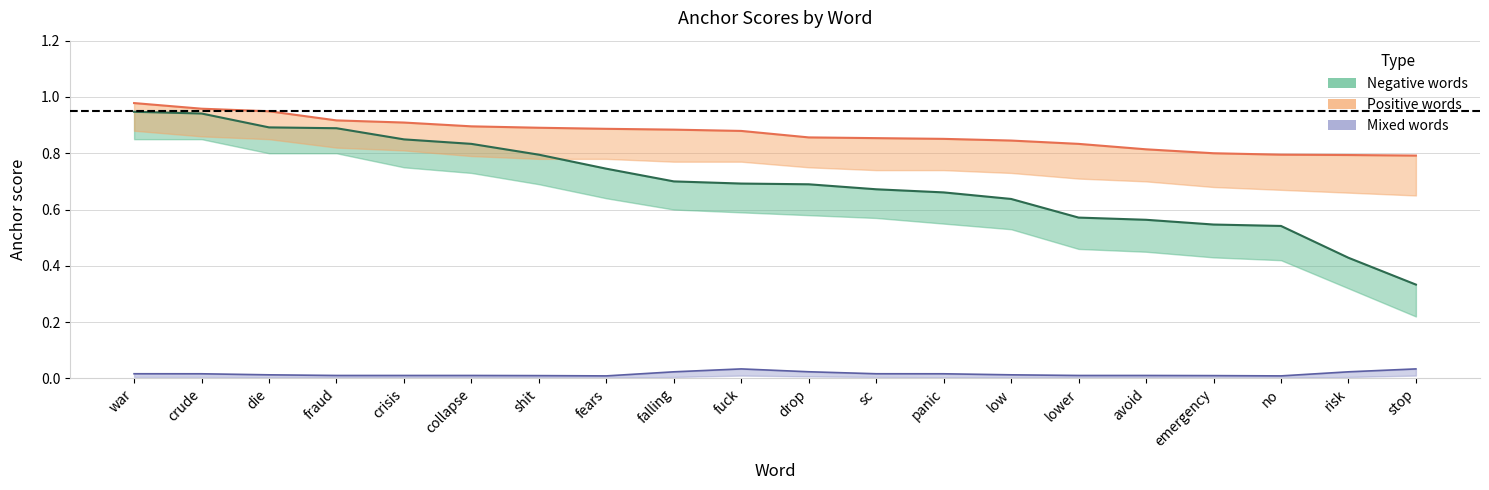

Rank the series at falling from lowest to highest value.

Mixed anchor score, Negative anchor score, Positive anchor score